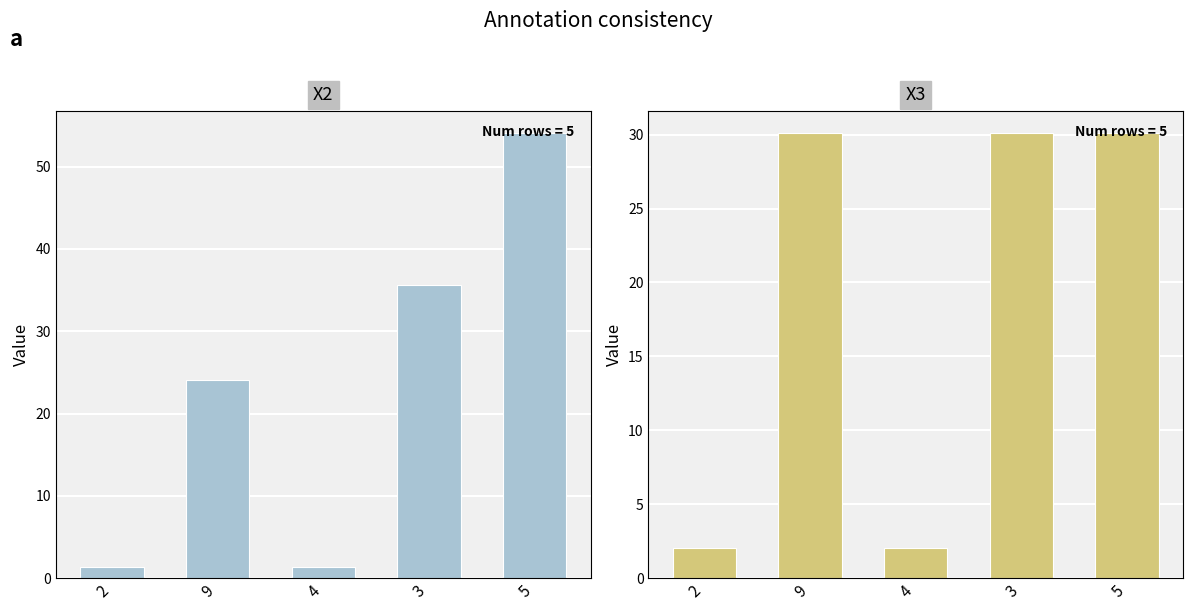

What is the sum of the X3 values at 2 and 3?

32.1